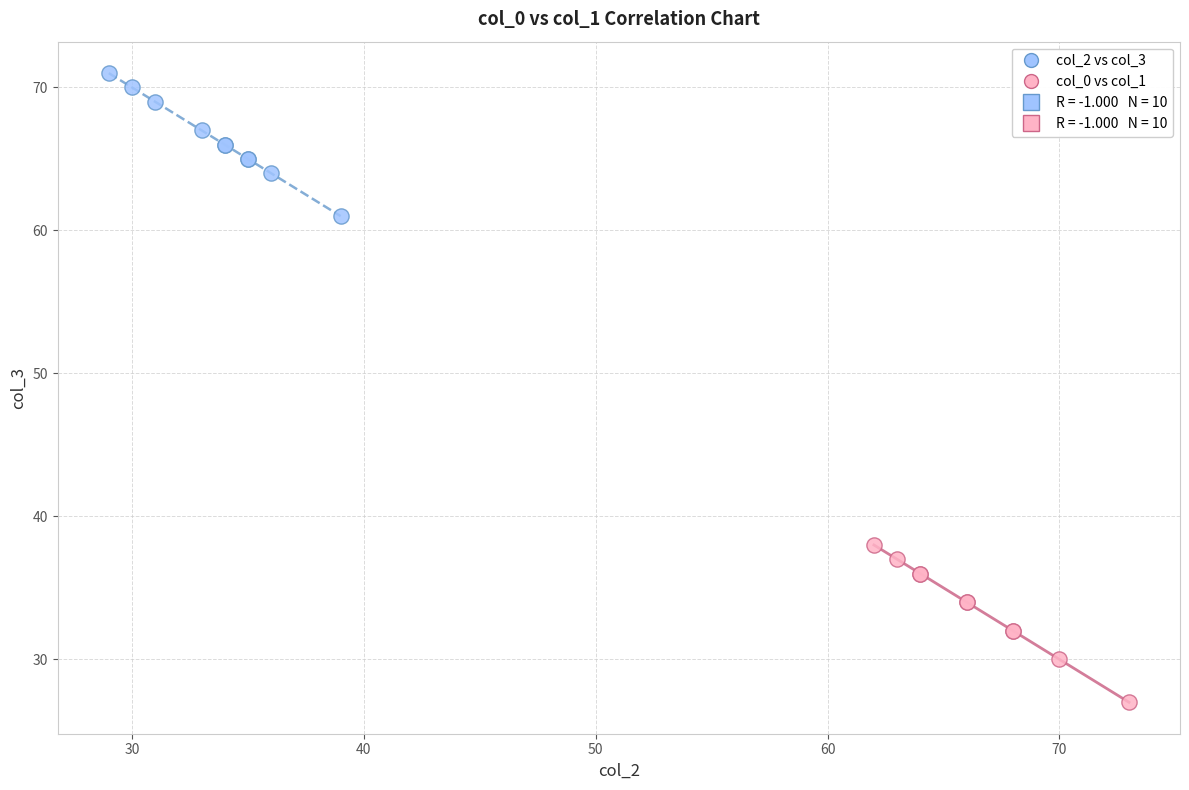

Which series has the widest spread of Y values?

col_0 vs col_1